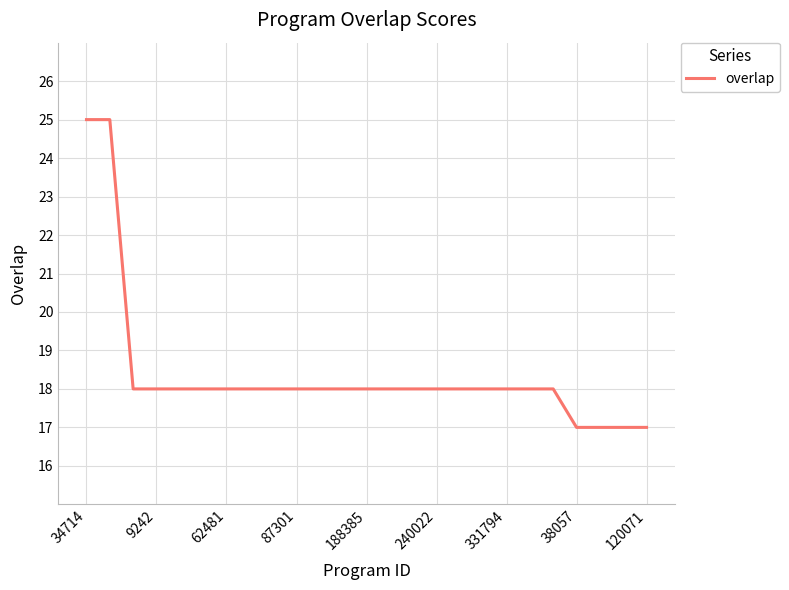

What is the difference between the maximum and minimum values?

8